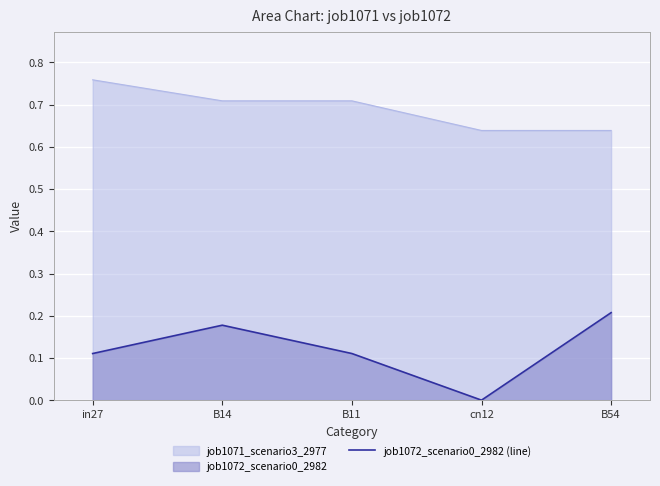

Which series has the largest range (max minus min)?

job1072_scenario0_2982 (line)